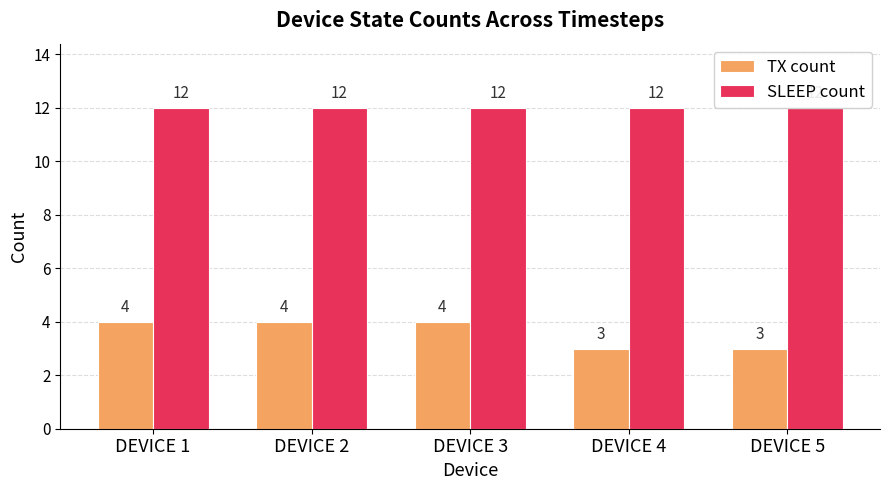

What is the smallest value displayed?

3